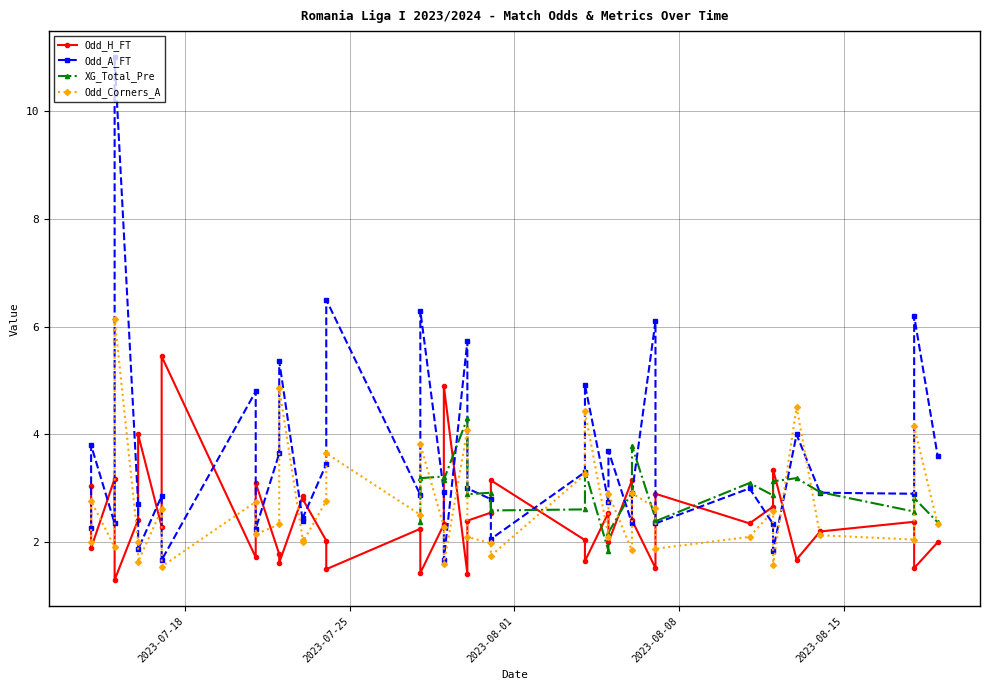

How many interior local peaks does the Odd_H_FT series have?

13